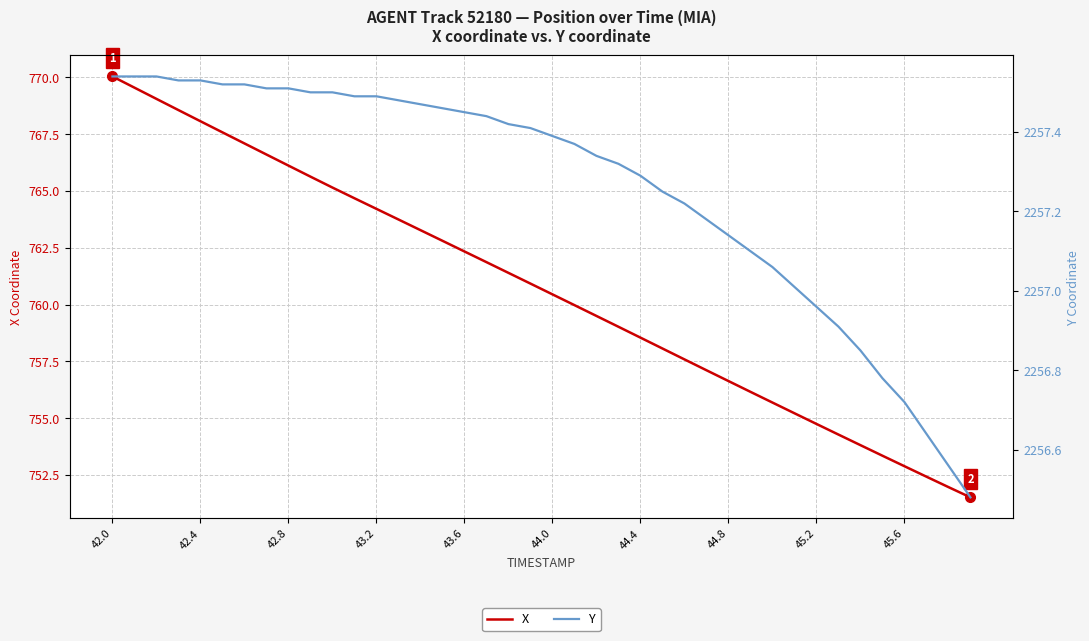

What is the minimum value for X?

751.5